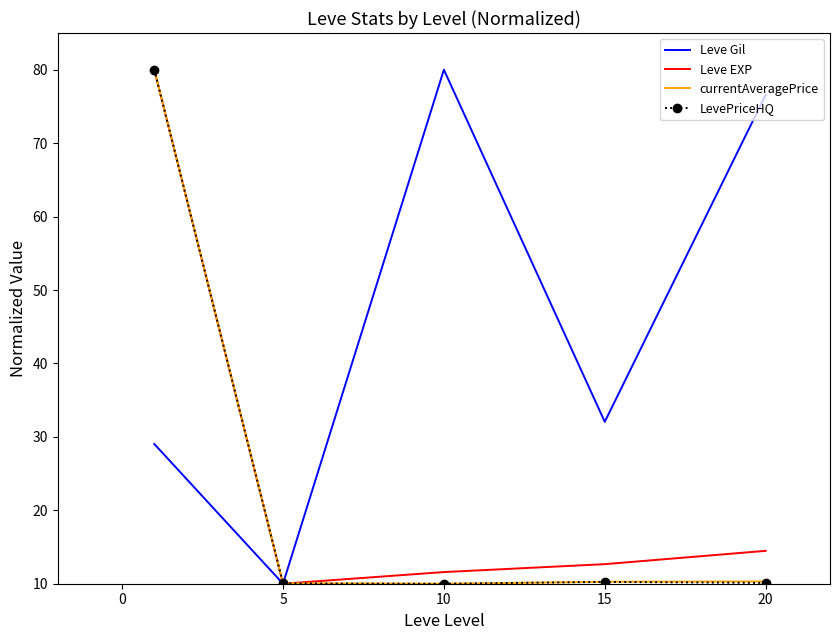

What is the smallest value displayed?

10.0